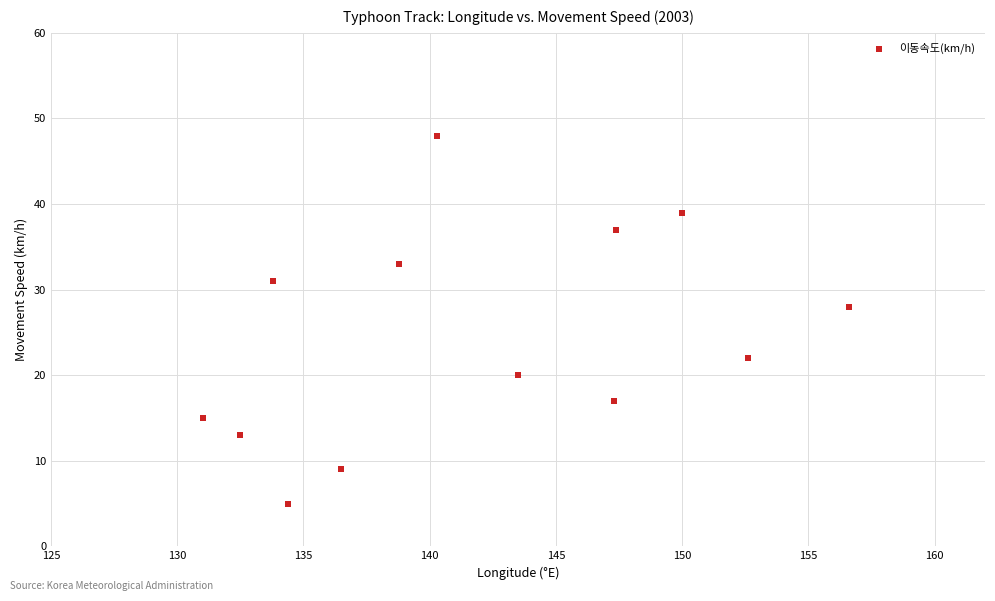

What Y value in the scatter plot is closest to 26?

28